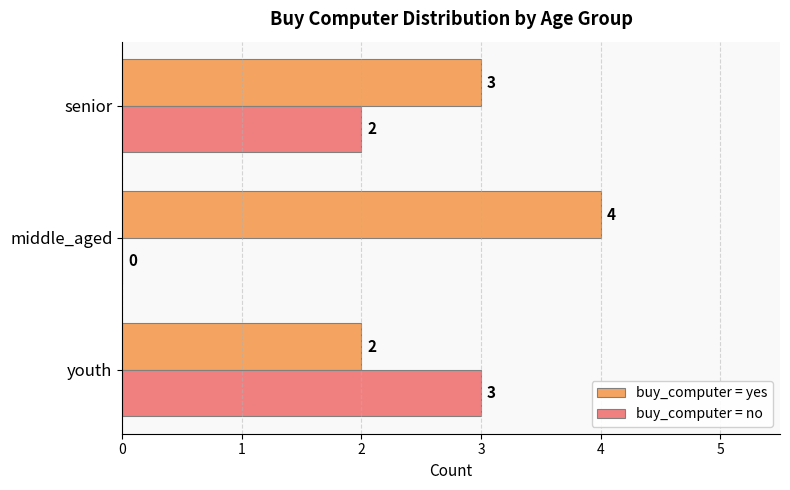

Which series has the largest total across all categories?

buy_computer = yes